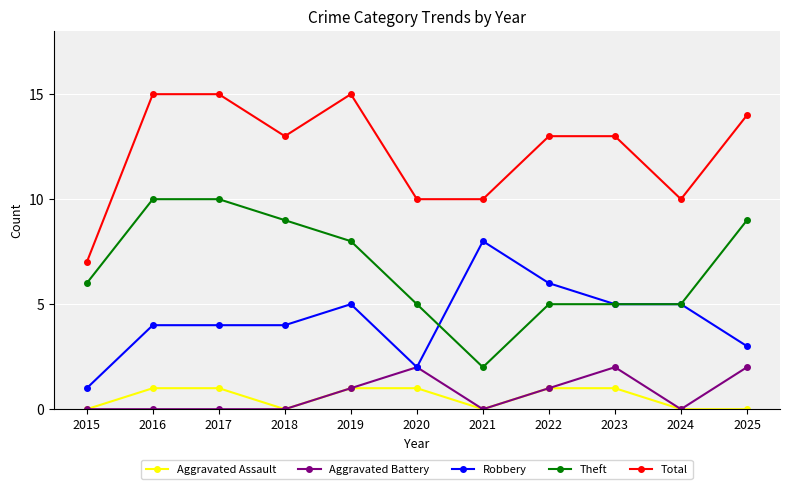

True or false: Theft and Aggravated Battery cross at least once.

False